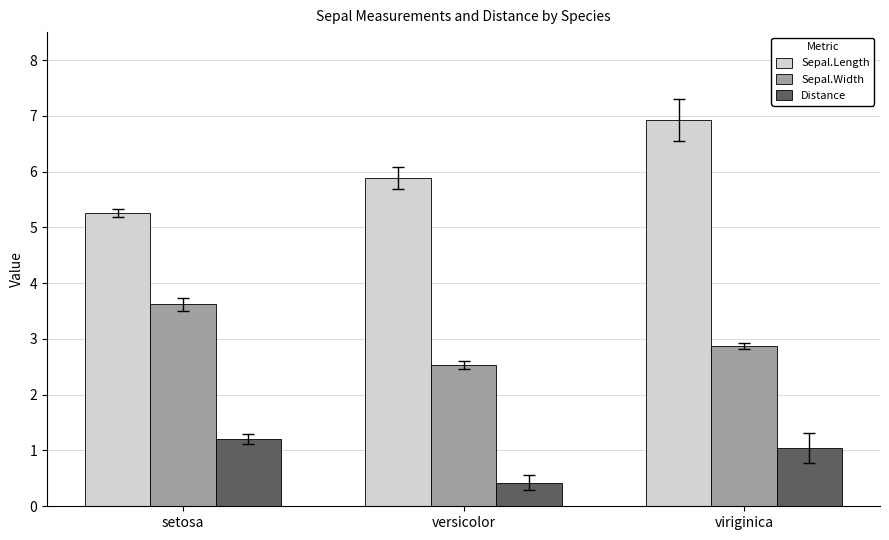

Where does the Distance series first go above 1?

setosa